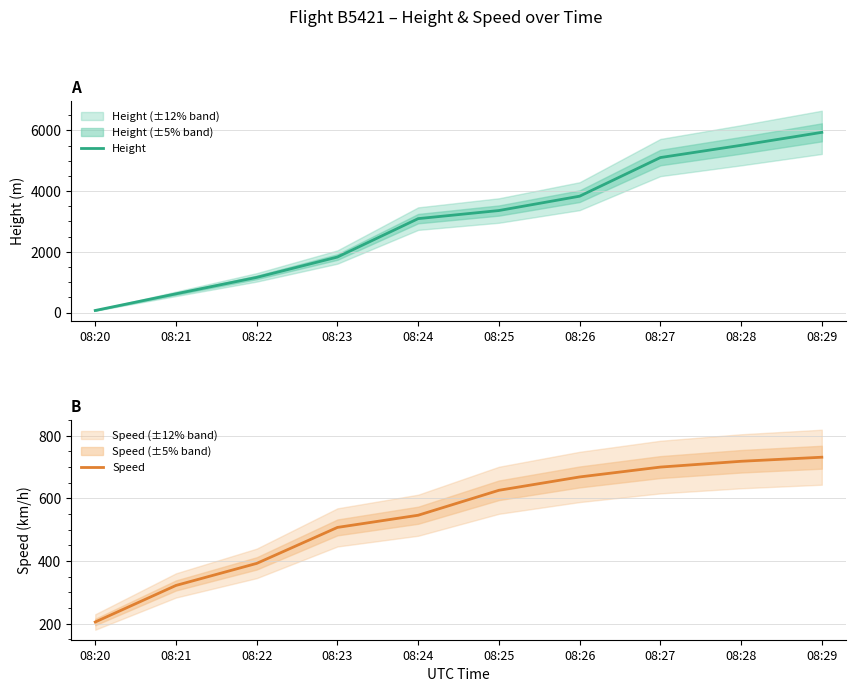

What is the difference between the Height values at 08:25 and 08:27?

1745.0